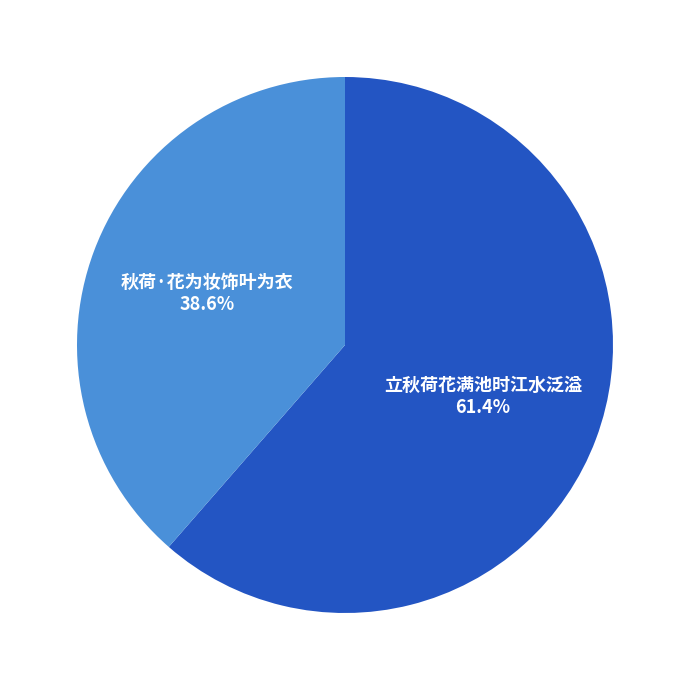

Does any single category account for the majority?

Yes